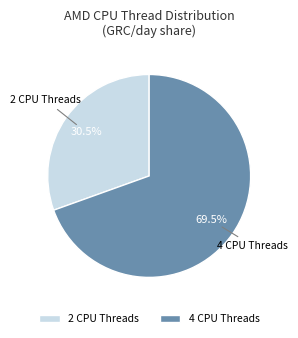

How many slices are in this pie chart?

2